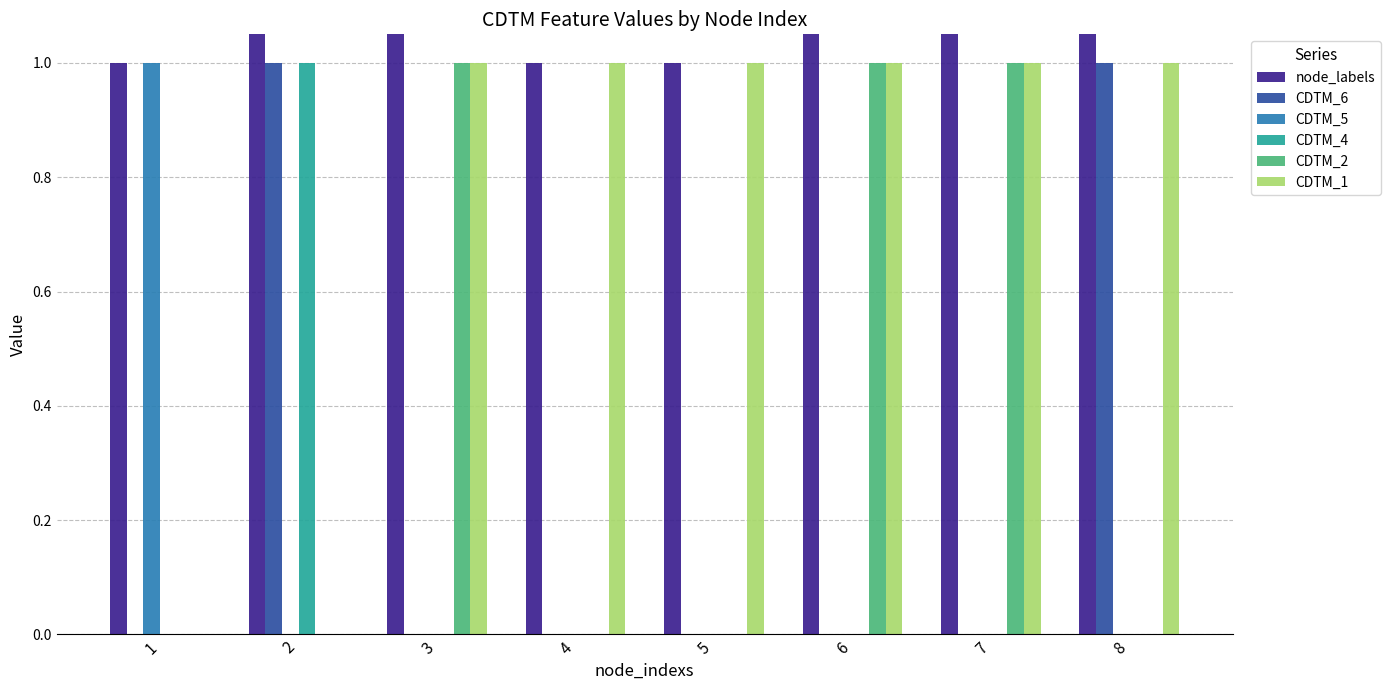

What are all the series names shown in the legend?

node_labels, CDTM_6, CDTM_5, CDTM_4, CDTM_2, CDTM_1